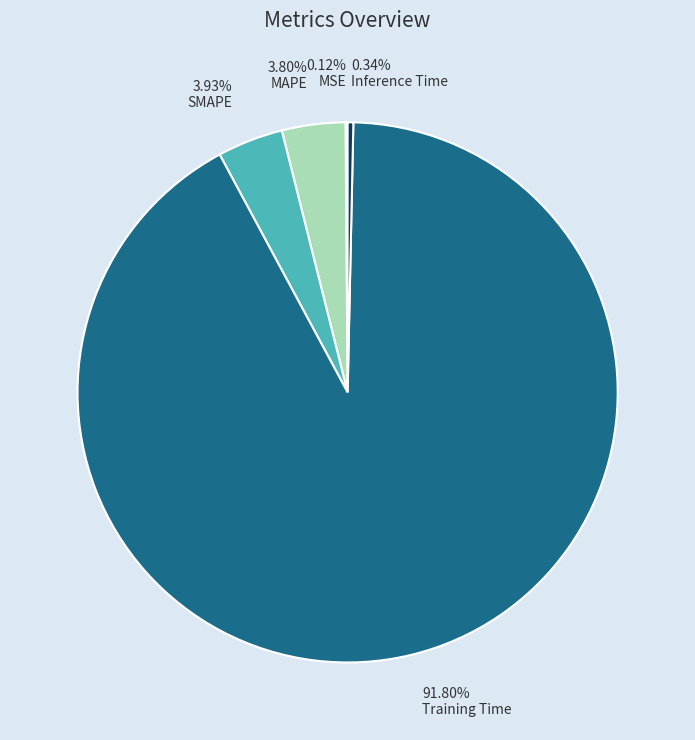

What is the largest slice in the pie chart?

Training Time